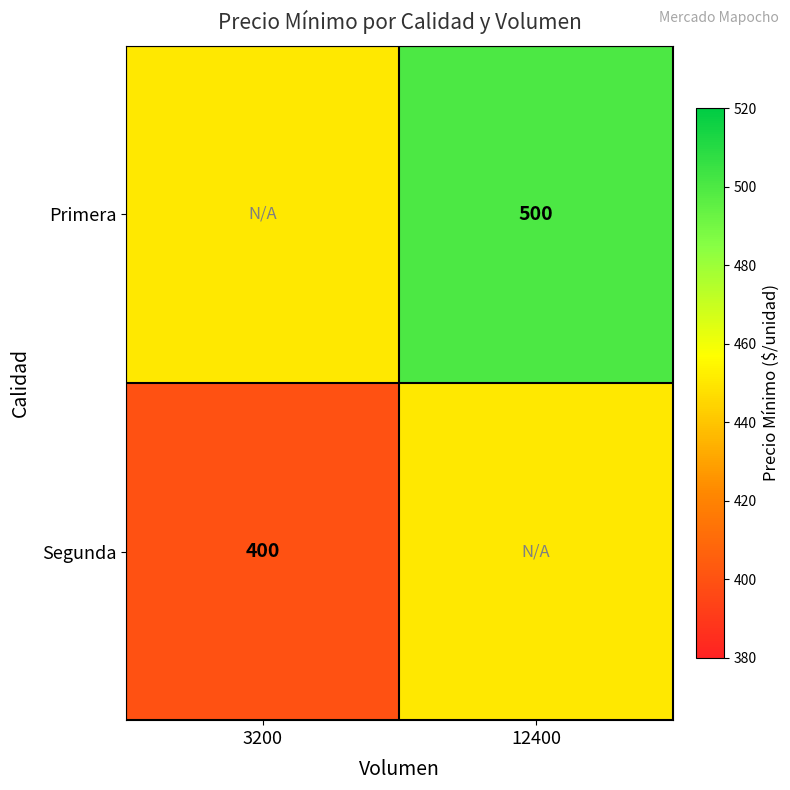

The value of Segunda at 3200 is 523. True or false?

False